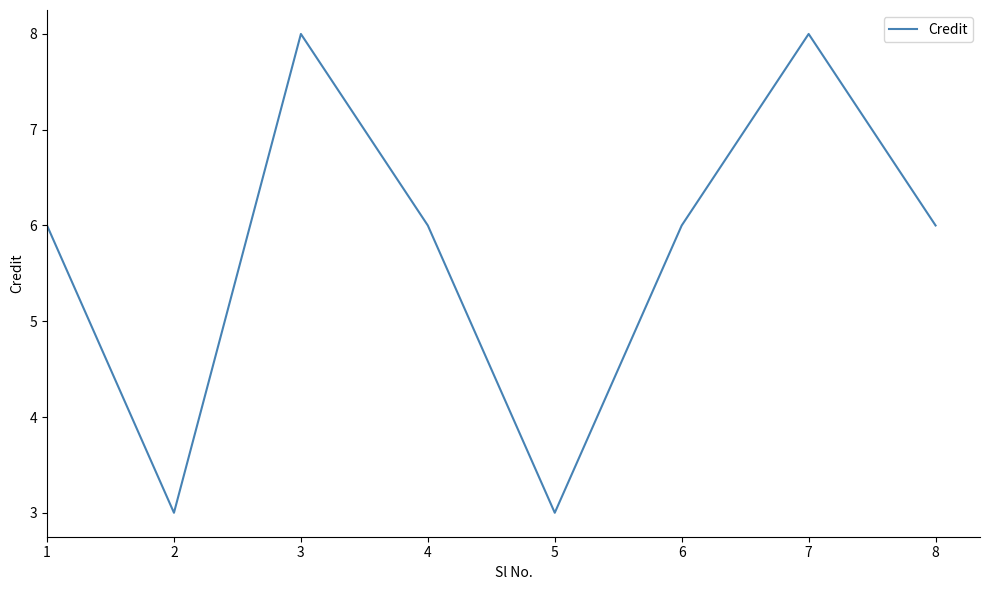

Is it true that the value at 2 is 5?

False